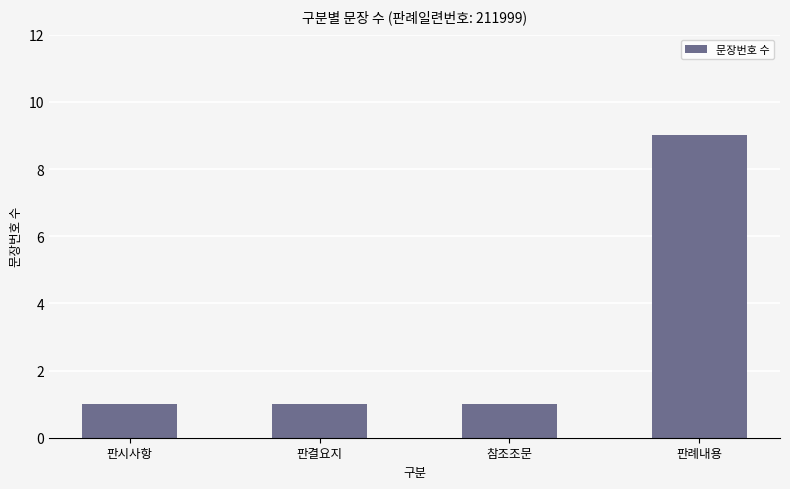

Approximately how many times larger is the value at 판례내용 compared to 판결요지?

9.0